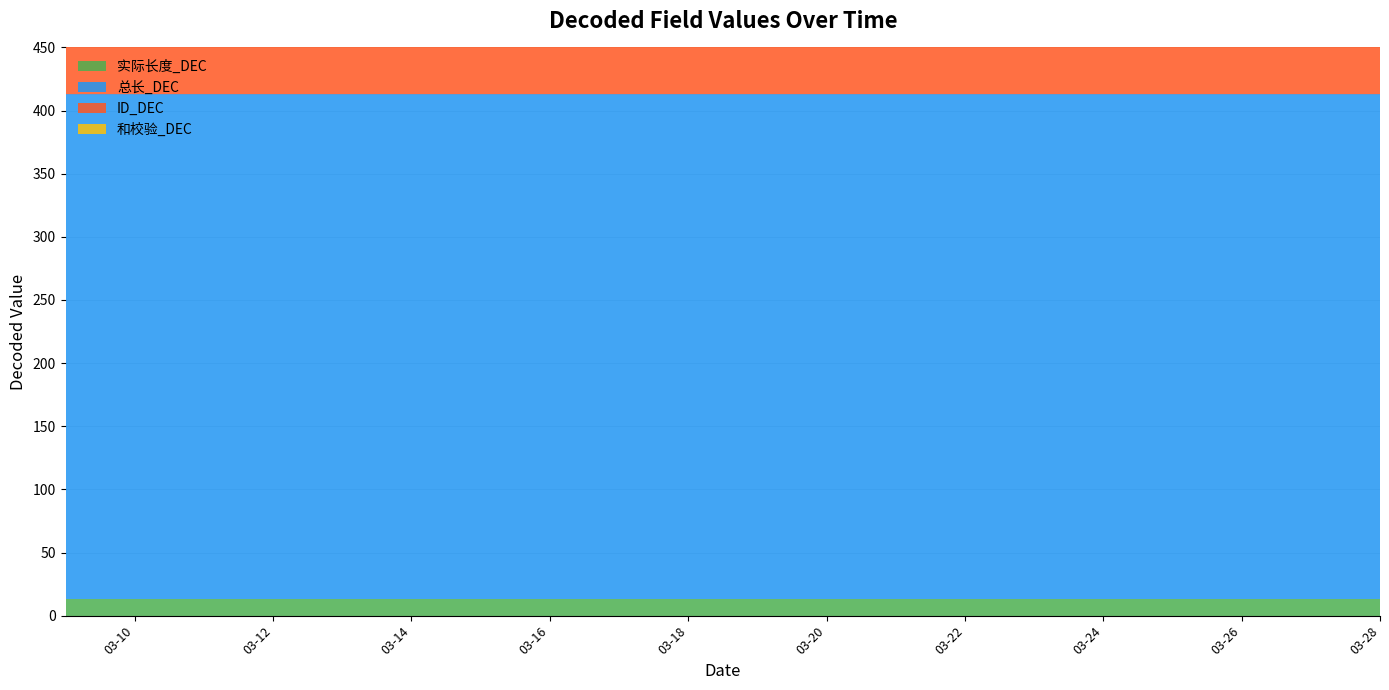

How many lines are shown in the chart?

4